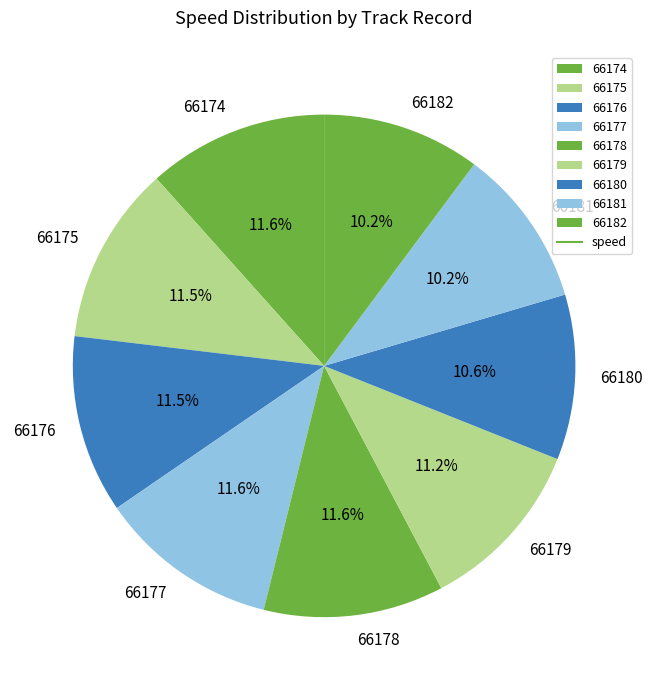

Does any single category account for the majority?

No